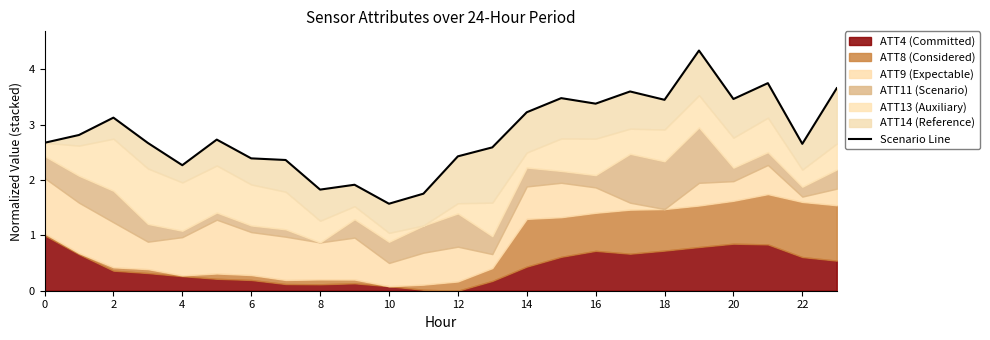

Reading right to left, list all the values displayed in this chart.

3.7	2.7	3.7	3.5	4.3	3.4	3.6	3.4	3.5	3.2	2.6	2.4	1.8	1.6	1.9	1.8	2.4	2.4	2.7	2.3	2.7	3.1	2.8	2.7